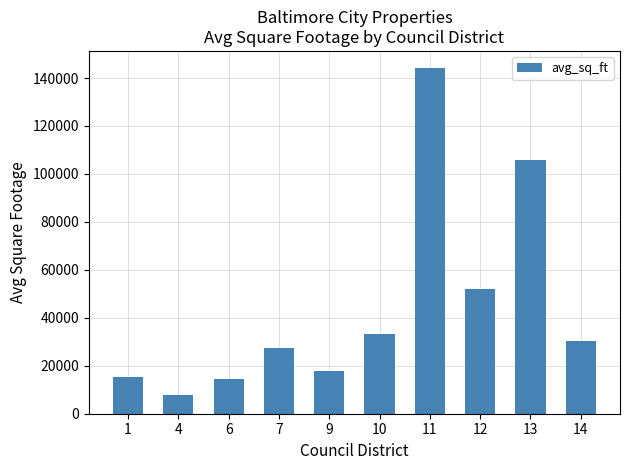

Approximately how many times larger is the value at 4 compared to 1?

0.5